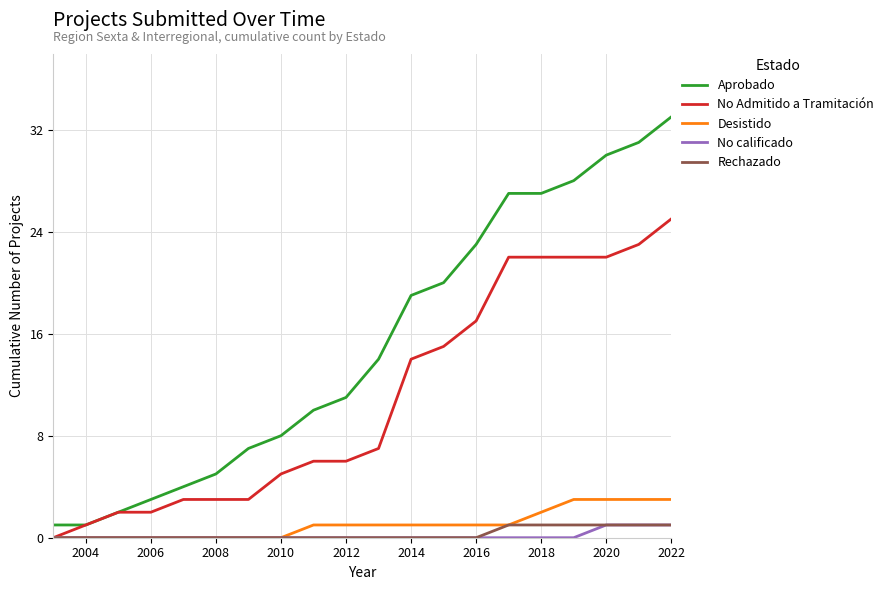

What is the maximum value for No Admitido a Tramitación?

25